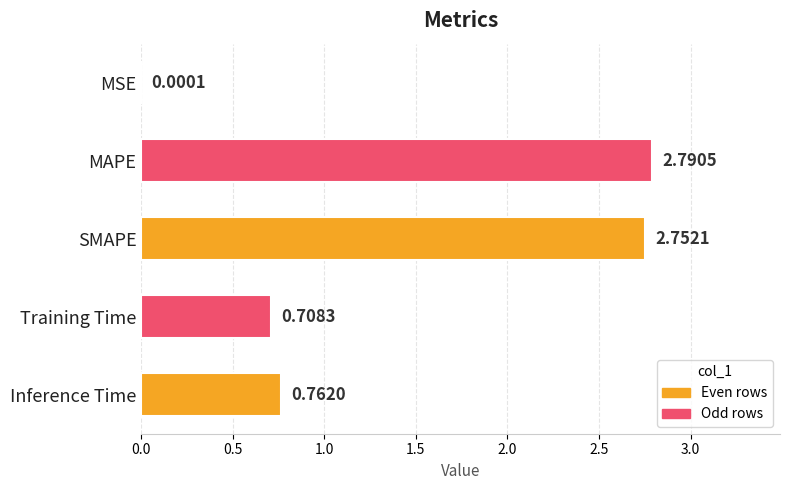

Which label corresponds to the largest value in the chart?

MAPE